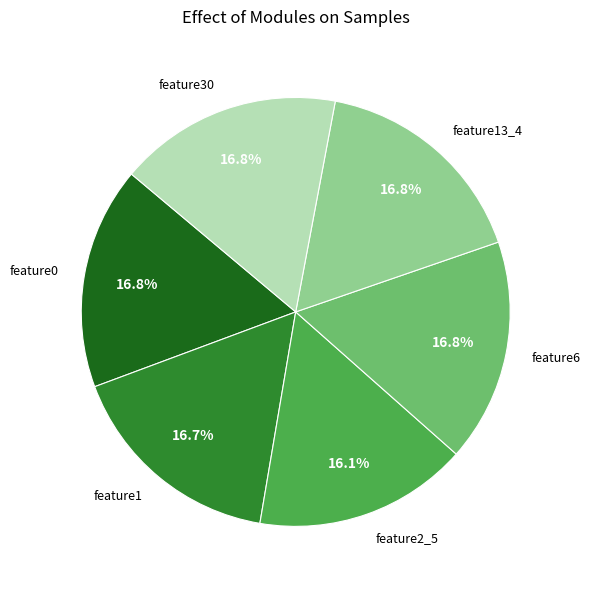

Between feature30 and feature2_5, which is larger?

feature30